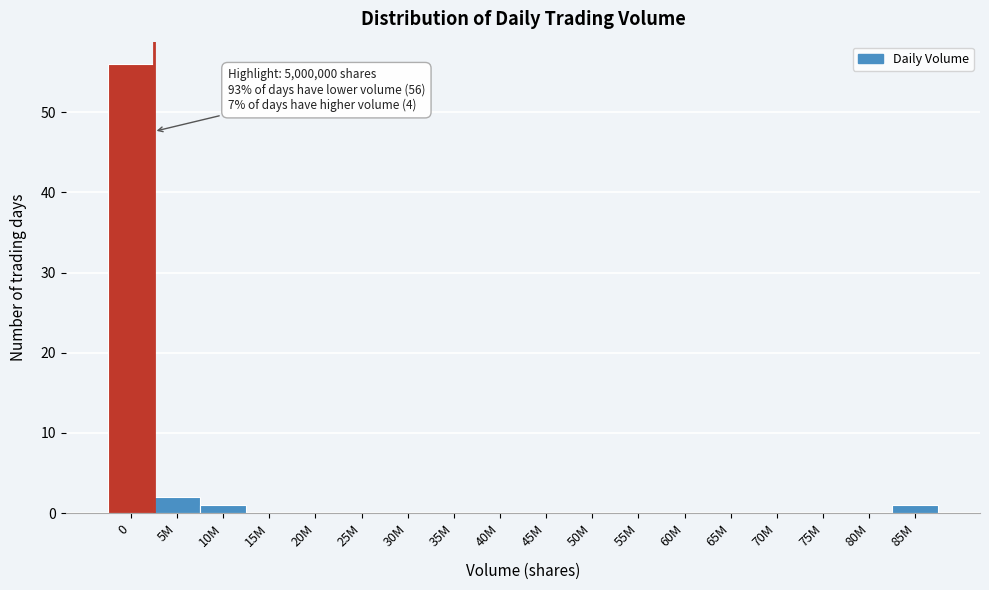

Reading left to right, extract all data points from this chart.

0=56	5M=2	10M=1	15M=0	20M=0	25M=0	30M=0	35M=0	40M=0	45M=0	50M=0	55M=0	60M=0	65M=0	70M=0	75M=0	80M=0	85M=1